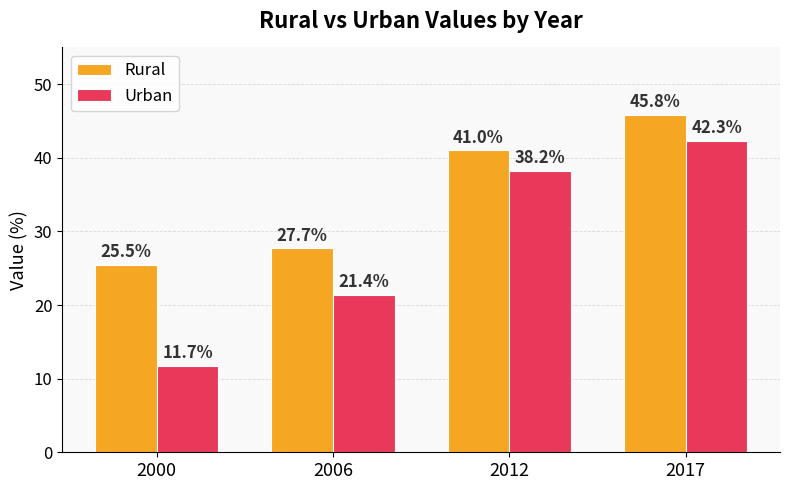

How many series are shown in this chart?

2